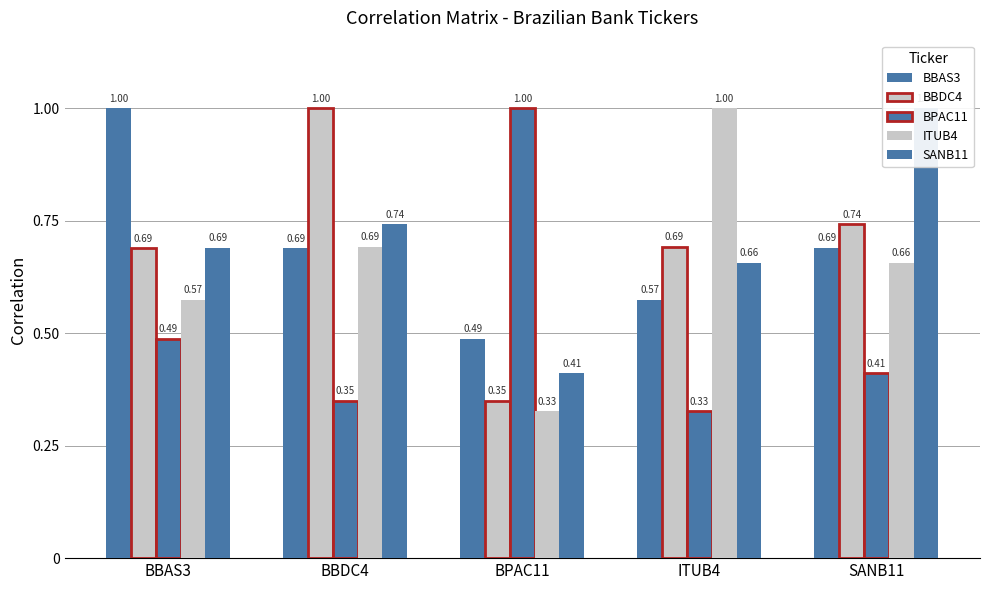

Which category has the lowest value across all series?

ITUB4